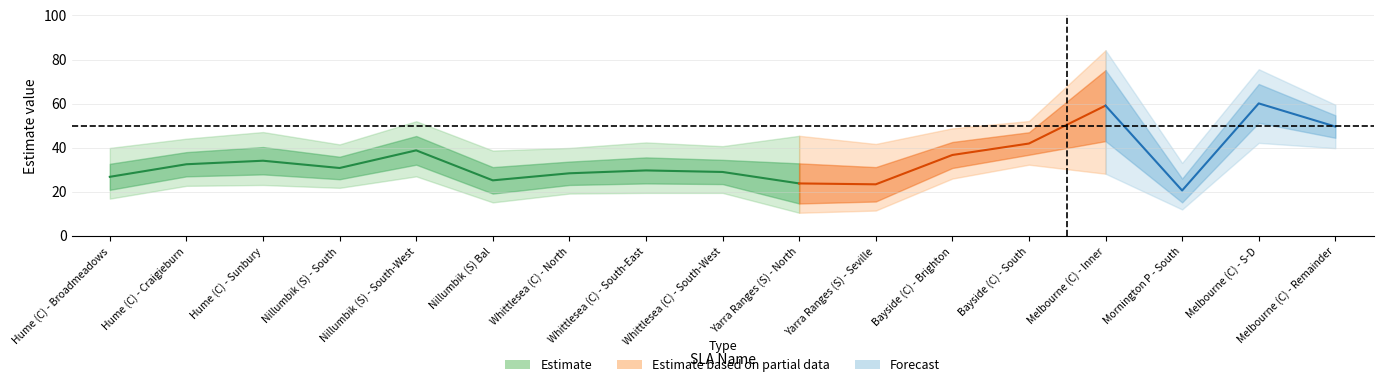

What is the sum of the ci_low values at Bayside (C) - Brighton and Nillumbik (S) - South?

47.8